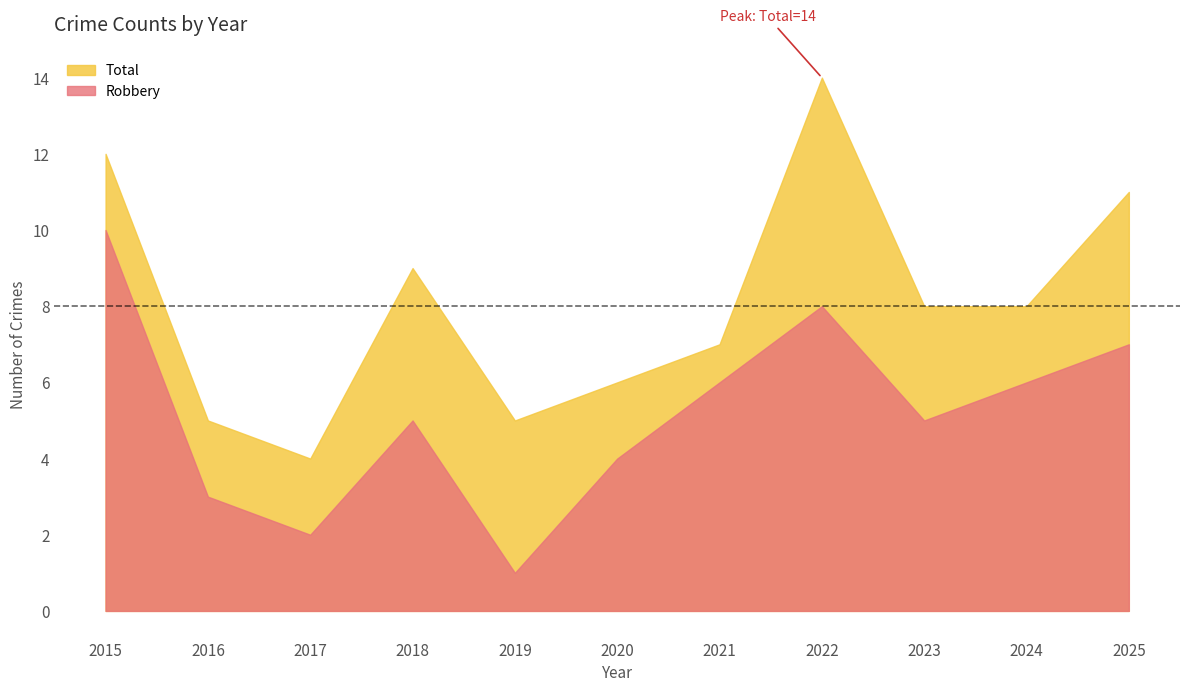

Rank the categories by Robbery value from lowest to highest.

2019, 2017, 2016, 2020, 2018, 2023, 2021, 2024, 2025, 2022, 2015